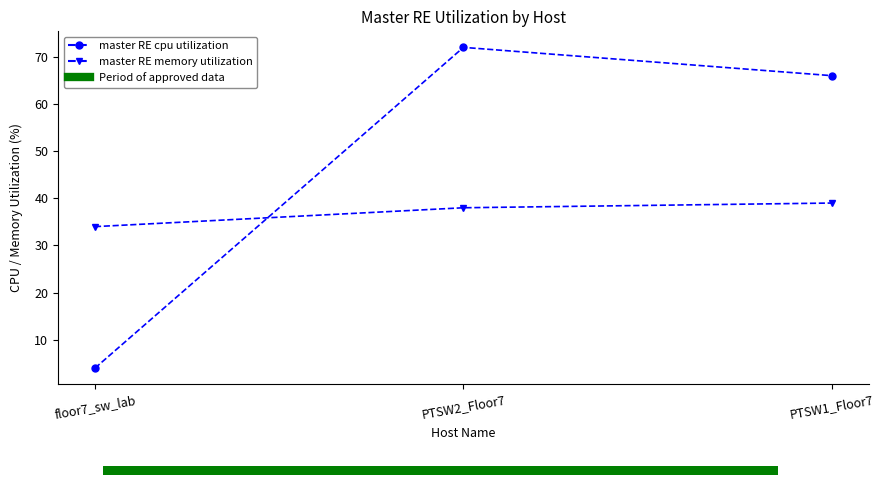

What is the sum of all master RE memory utilization values?

111